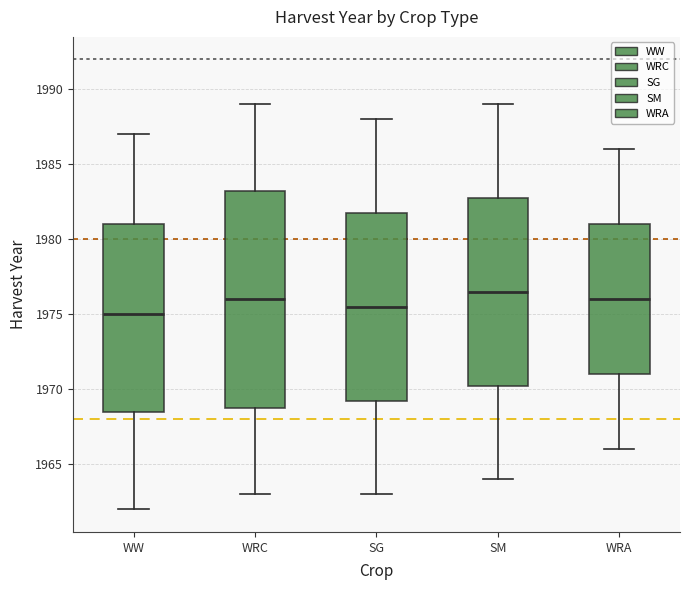

Reading left to right, read every box against the y-axis: the position of its median line, the range the box covers, and the ends of its whiskers. The values are not printed on the chart, so give them approximately, as read against the axis.

WW: median 1975.0, box 1968.5 to 1981.0, whiskers 1962.0 to 1987.0
WRC: median 1976.0, box 1969.0 to 1983.5, whiskers 1963.0 to 1989.0
SG: median 1975.5, box 1969.5 to 1982.0, whiskers 1963.0 to 1988.0
SM: median 1976.5, box 1970.5 to 1983.0, whiskers 1964.0 to 1989.0
WRA: median 1976.0, box 1971.0 to 1981.0, whiskers 1966.0 to 1986.0